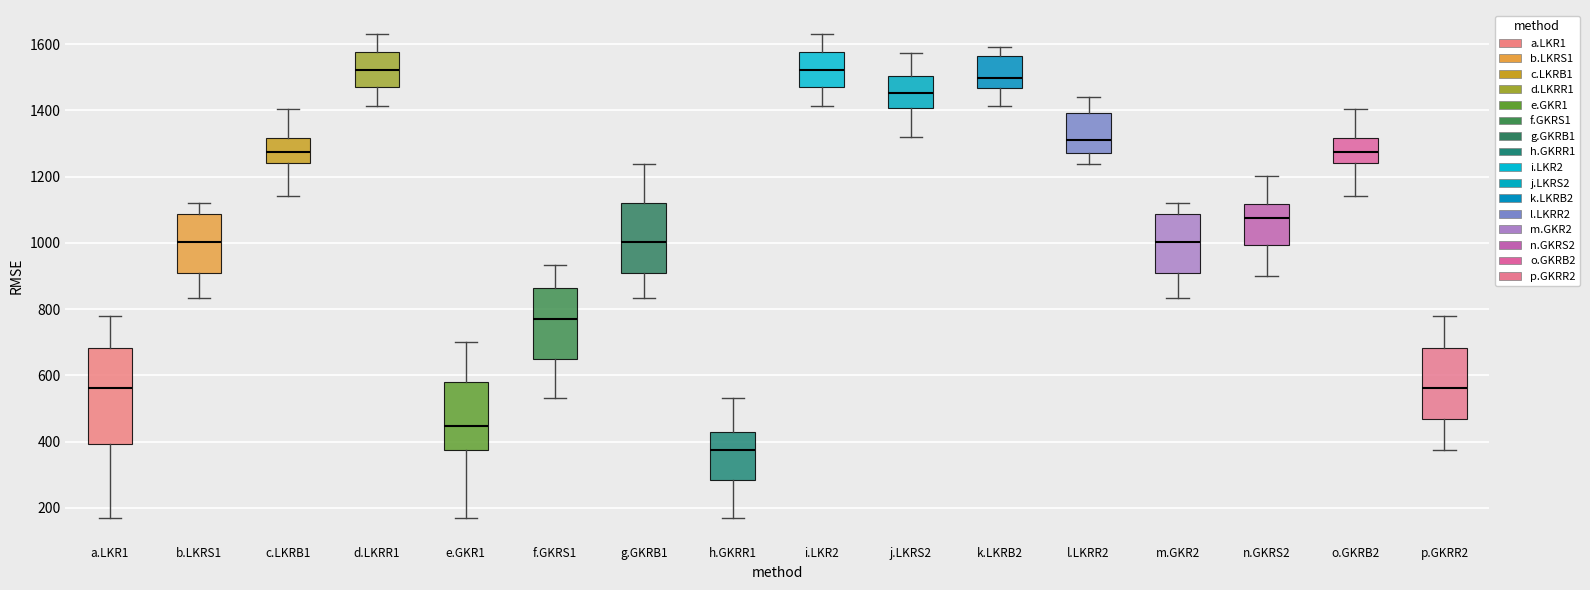

Which box is the tallest, from its lower edge to its upper edge?

a.LKR1